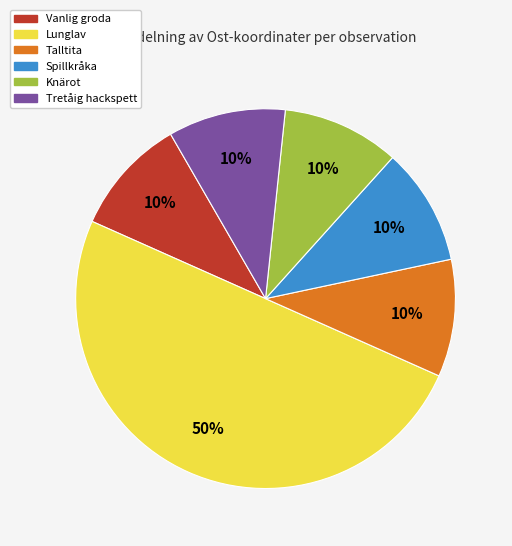

To the nearest percent, what is the difference between the largest and smallest slice percentages?

40%